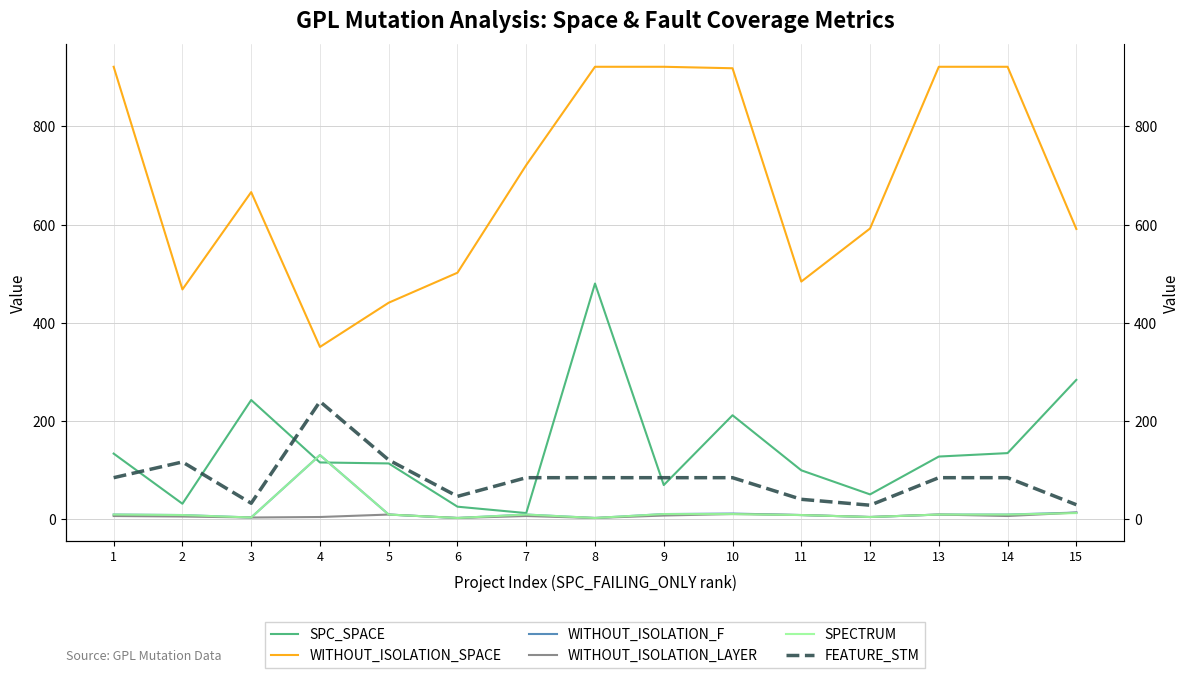

True or false: WITHOUT_ISOLATION_F and FEATURE_STM cross at least once.

False